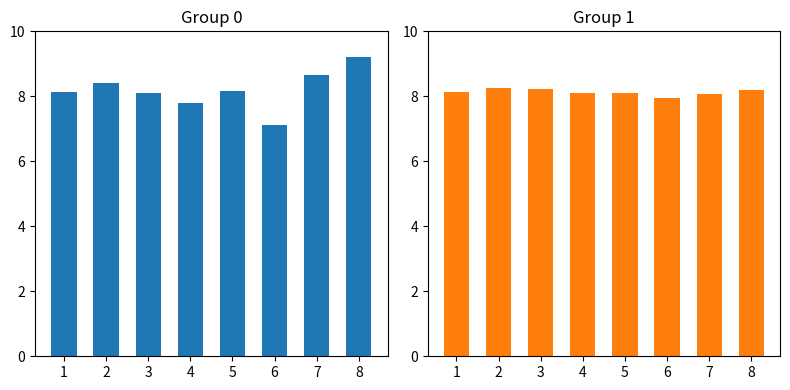

Which label corresponds to the largest value in the chart?

8